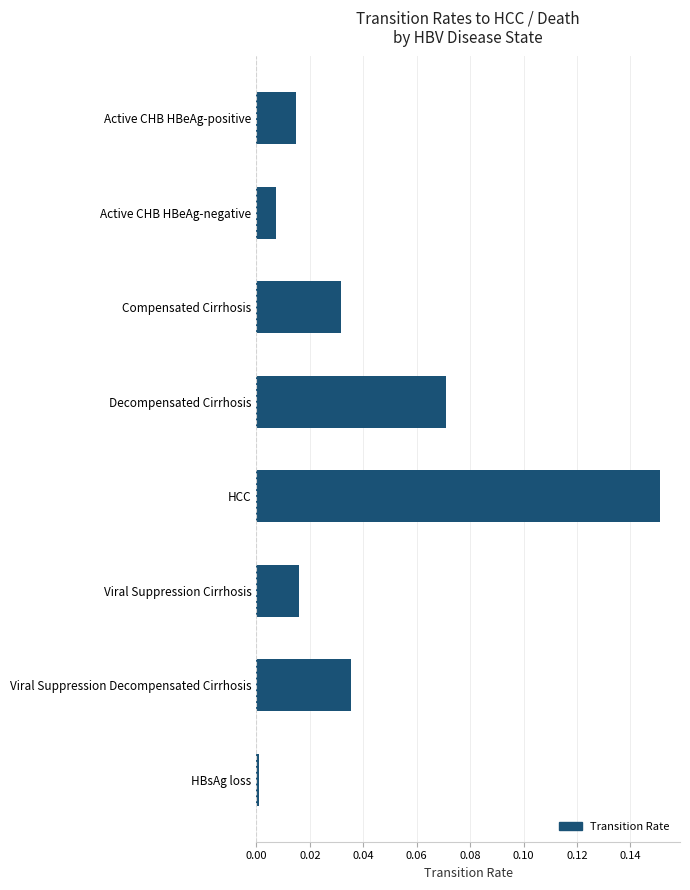

How many categories are shown in the chart?

8